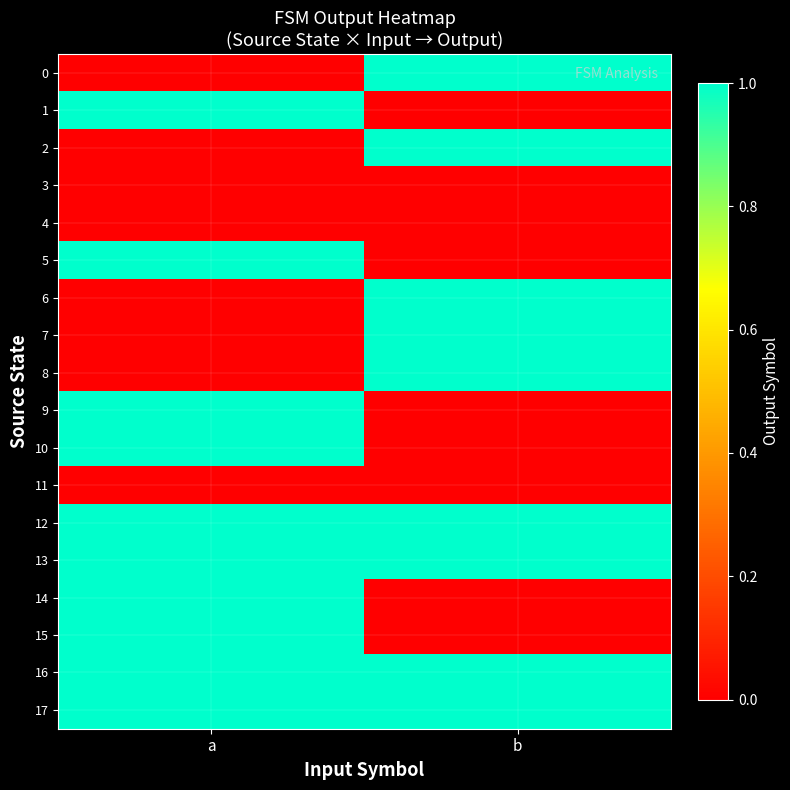

Reading left to right, what are all the values shown in this chart?

0: a=0	b=1
1: a=1	b=0
2: a=0	b=1
3: a=0	b=0
4: a=0	b=0
5: a=1	b=0
6: a=0	b=1
7: a=0	b=1
8: a=0	b=1
9: a=1	b=0
10: a=1	b=0
11: a=0	b=0
12: a=1	b=1
13: a=1	b=1
14: a=1	b=0
15: a=1	b=0
16: a=1	b=1
17: a=1	b=1